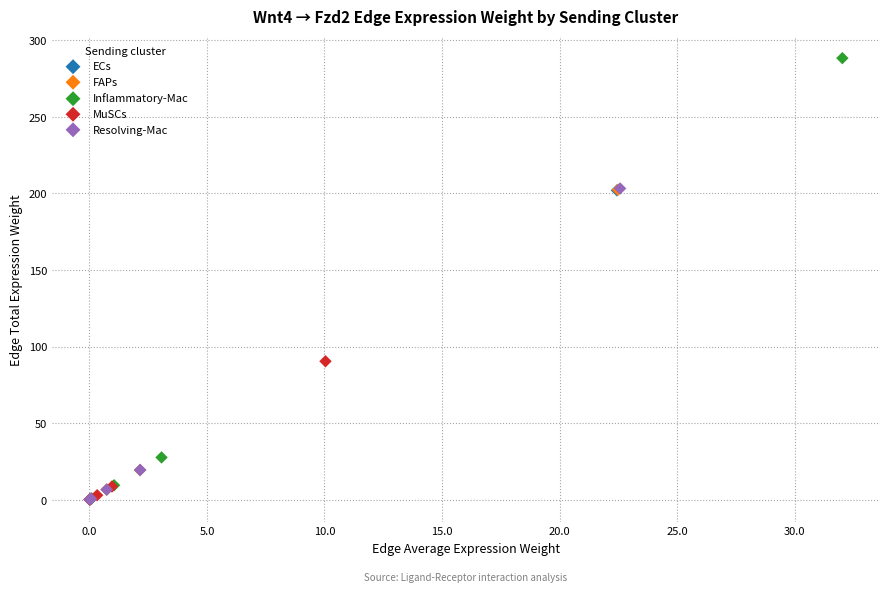

What are all the series names shown in the legend?

ECs, FAPs, Inflammatory-Mac, MuSCs, Resolving-Mac